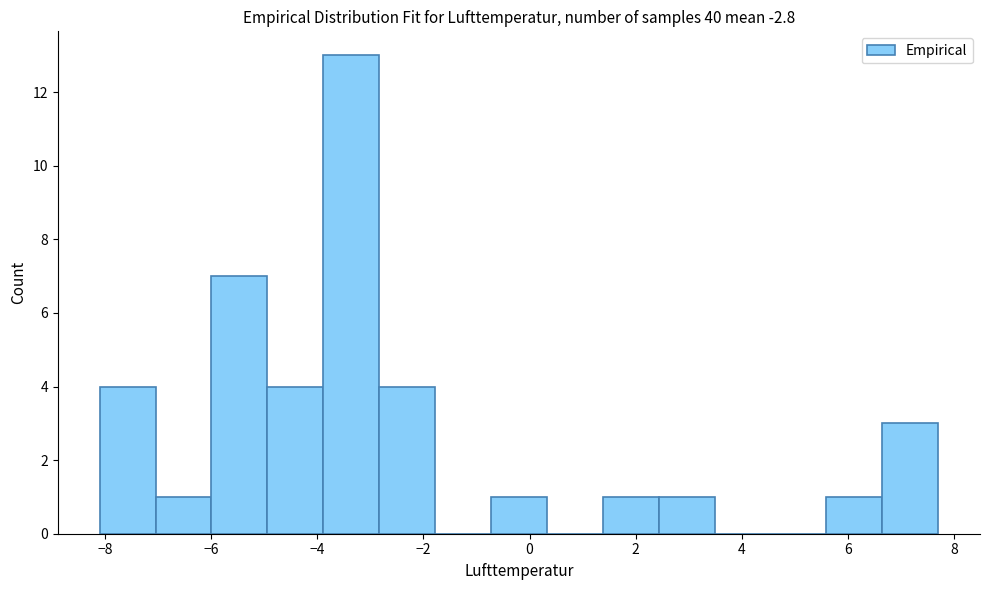

Over which range of the x-axis is the bar tallest?

-3.8 to -2.8